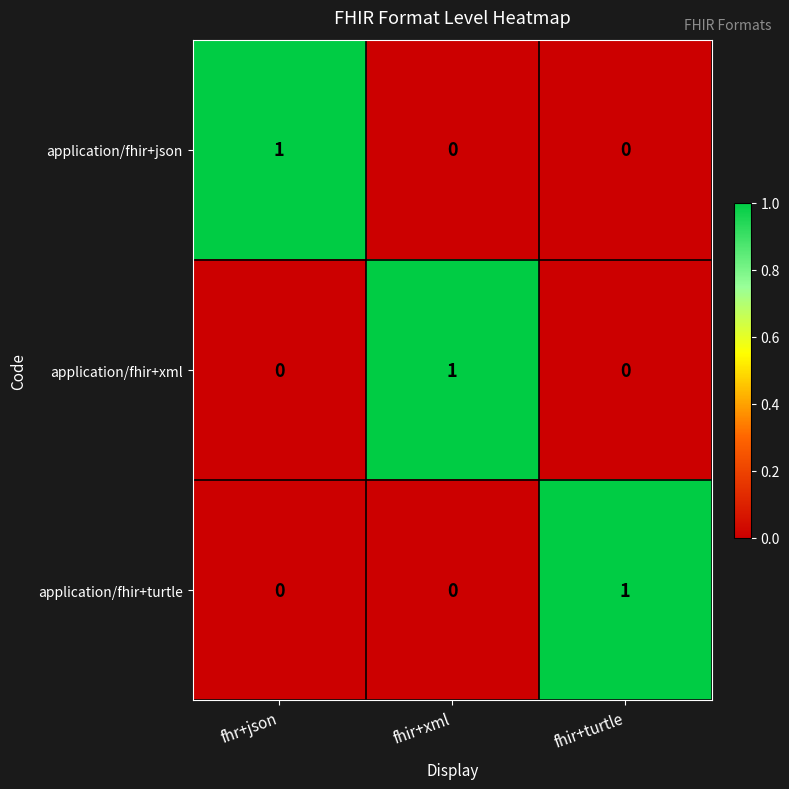

Reading left to right, list all the values displayed in this chart.

application/fhir+json: 1	0	0
application/fhir+xml: 0	1	0
application/fhir+turtle: 0	0	1